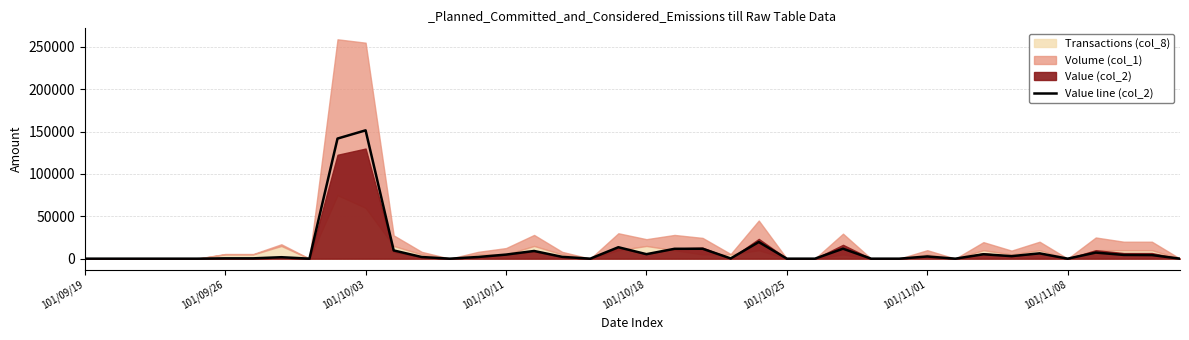

What is the maximum value for Value line (col_2)?

151513.3